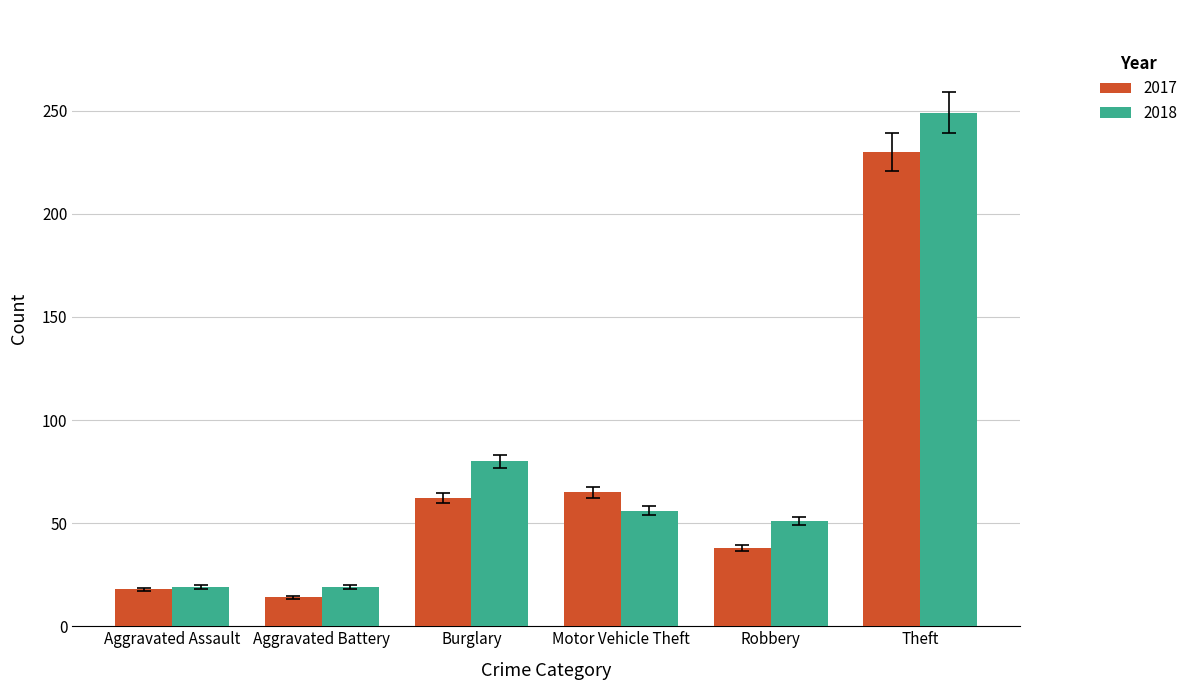

What is the approximate value of 2017 at Aggravated Battery, to the nearest 5?

15